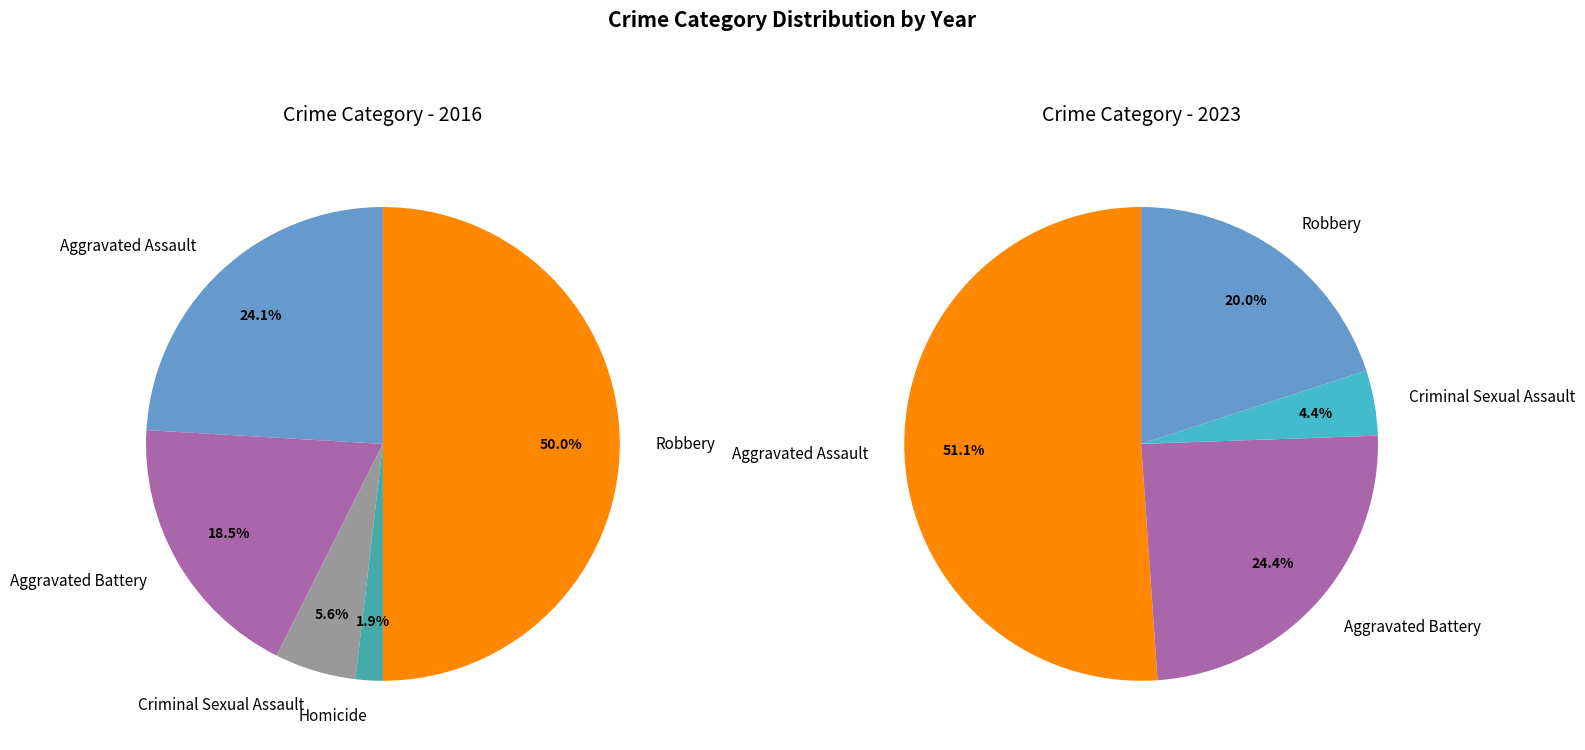

How many slices are in this pie chart?

5